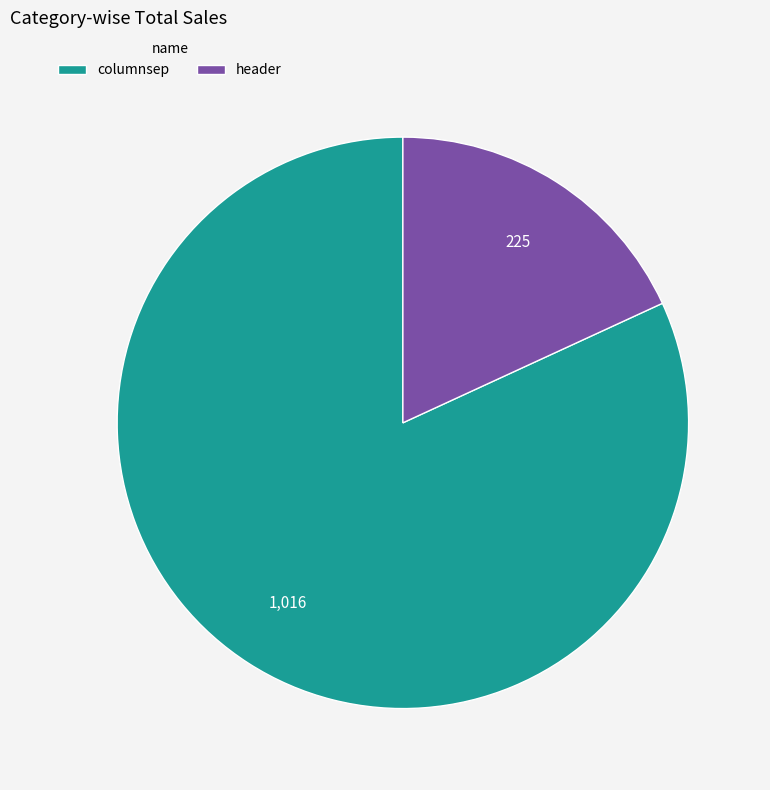

Which has a higher value, columnsep or header?

columnsep